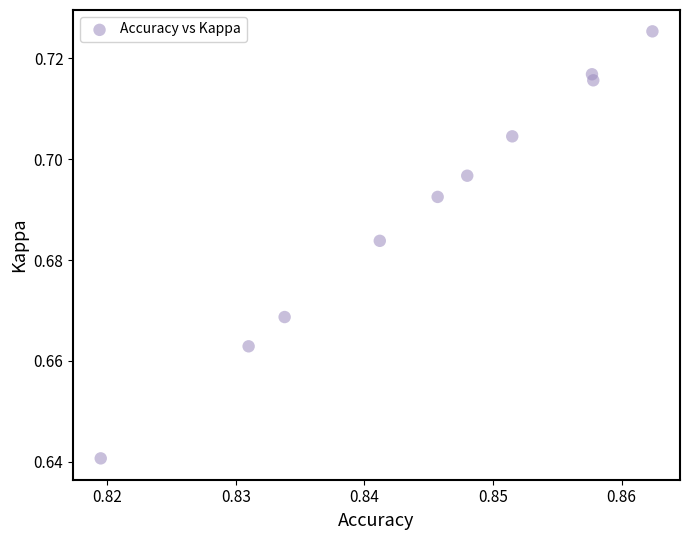

What is the average X value?

0.8